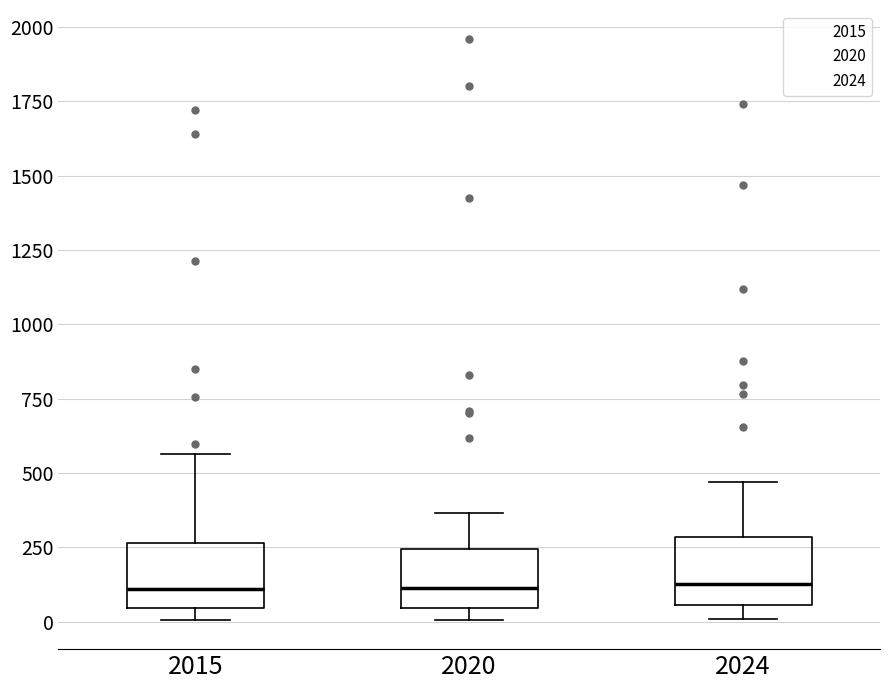

Reading left to right, transcribe this box plot: for each box, give where its median line is, the range the box spans, and where its two whiskers end, as read against the y-axis. The values are not printed on the chart, so give them approximately, as read against the axis.

2015: median 100, box 50 to 250, whiskers 0 to 550
2020: median 100, box 50 to 250, whiskers 0 to 350
2024: median 150, box 50 to 300, whiskers 0 to 450